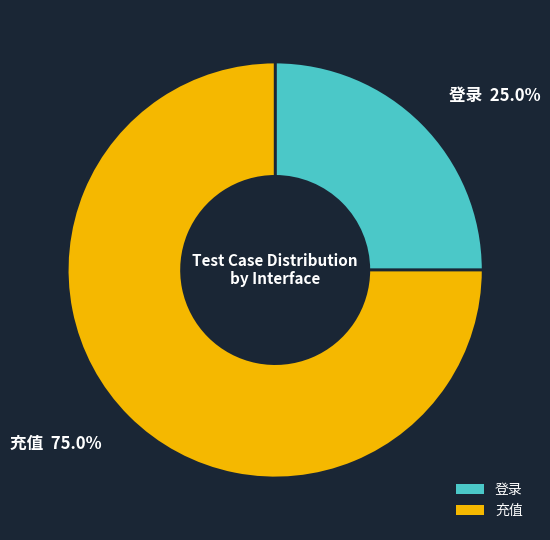

Which has a higher value, 登录 or 充值?

充值